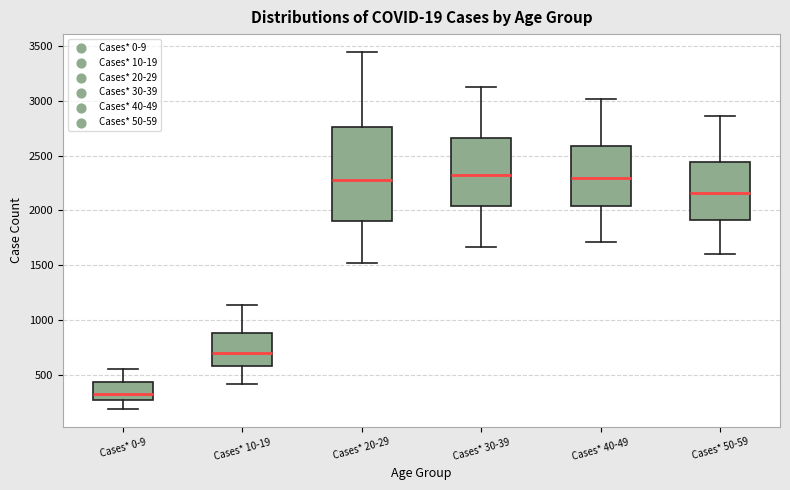

Which box's median line is the lowest?

Cases* 0-9